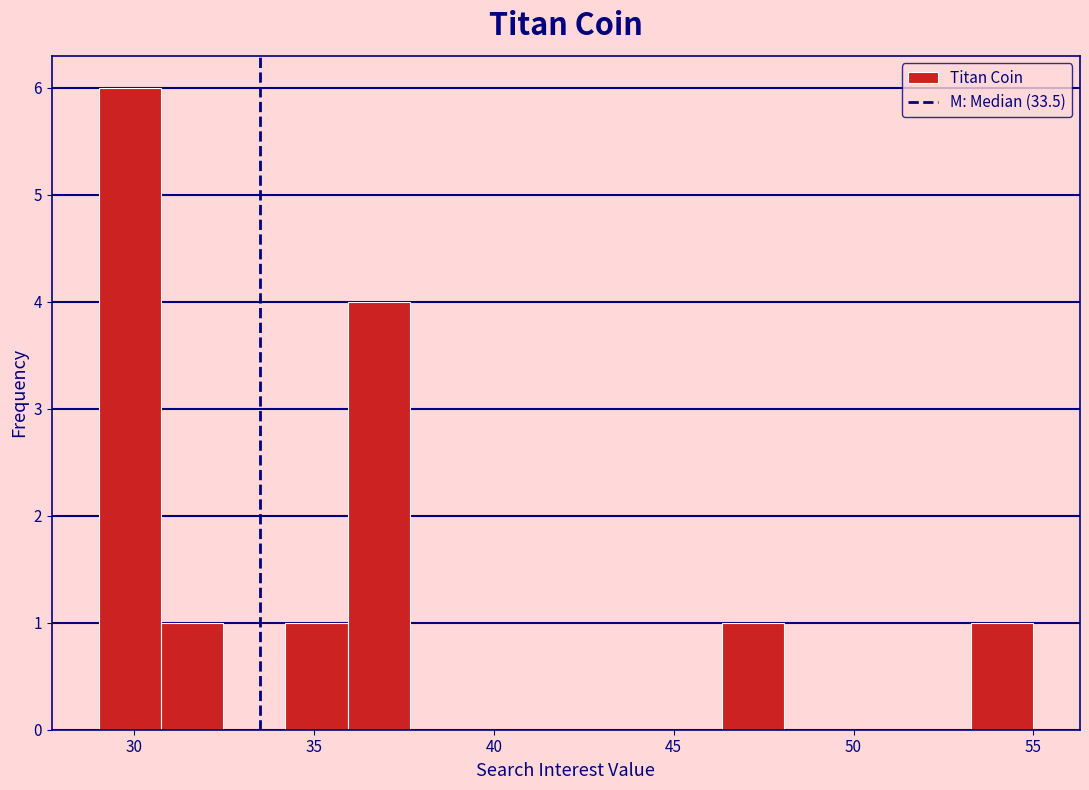

Read against the x-axis, roughly where is the centre of the tallest bar?

30.0